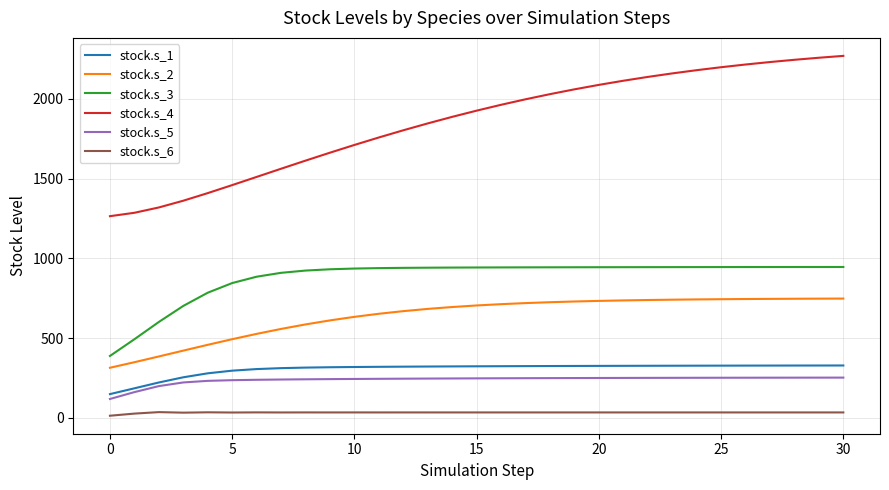

What is the sum of all stock.s_3 values?

27293.4